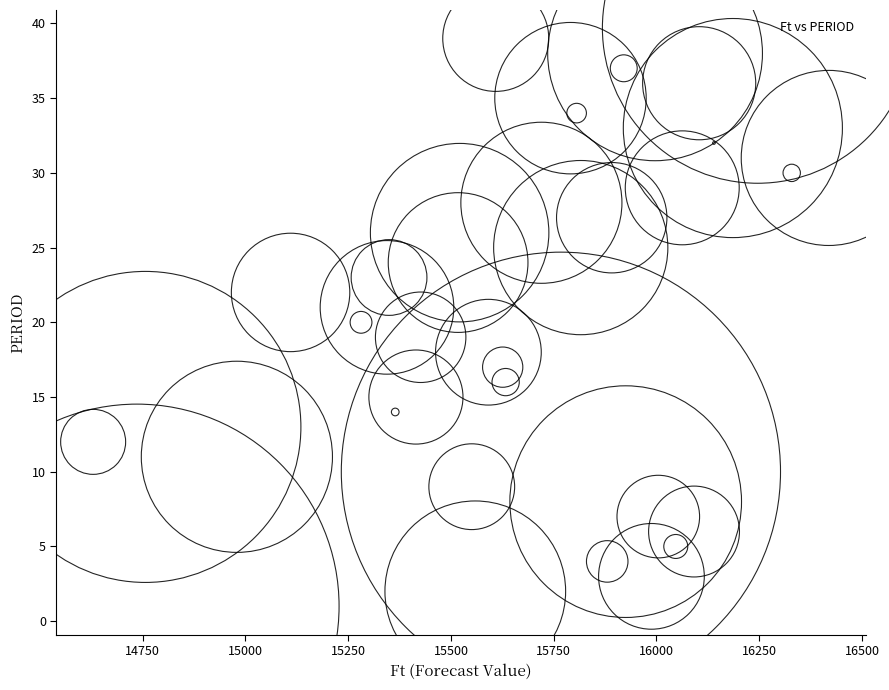

What is the range of Y values (max minus min)?

38